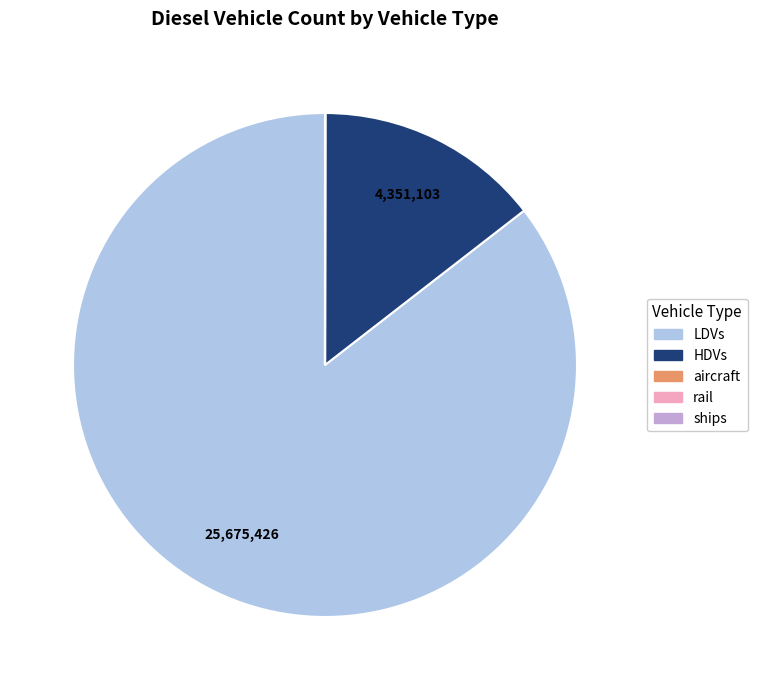

Is it true that LDVs is 93% of the pie?

False